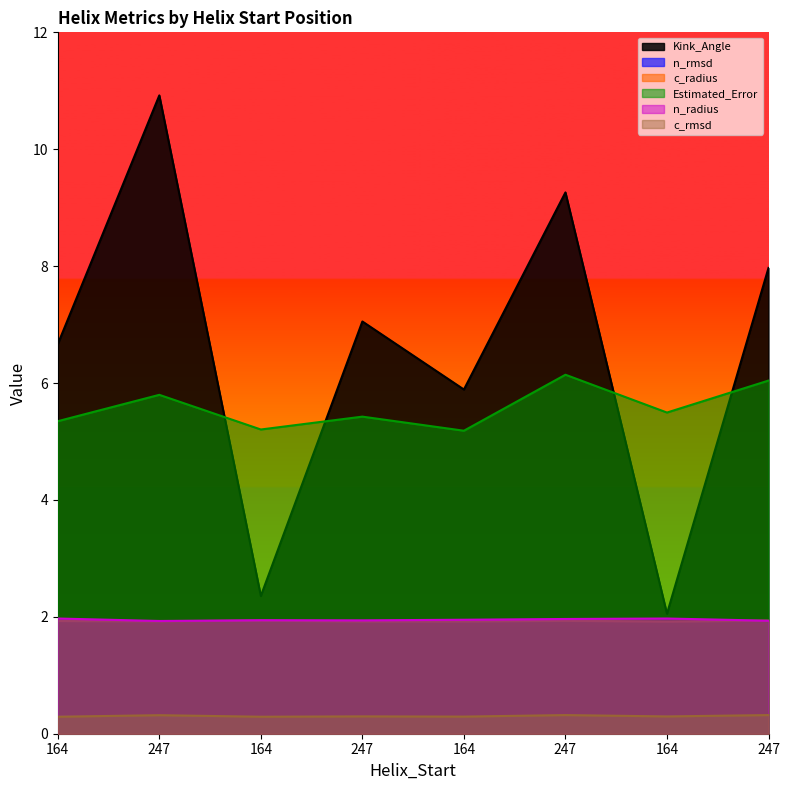

True or false: c_radius has a value of 1.9 at 247.

True